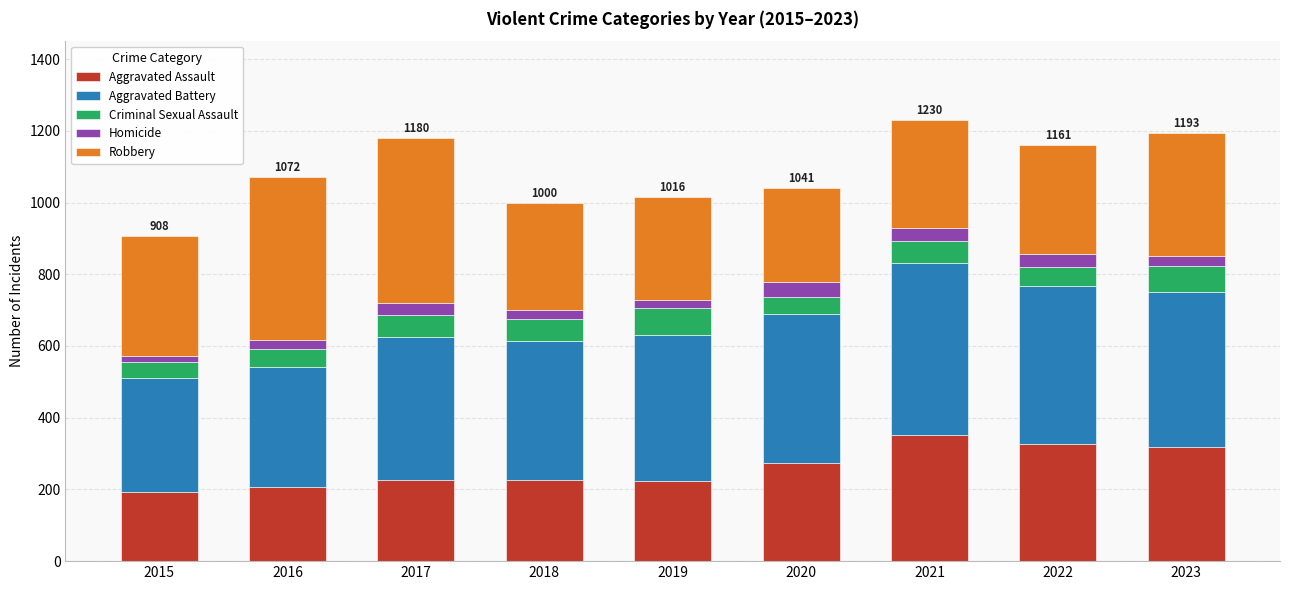

Are the bars grouped side by side (vs. stacked)?

No